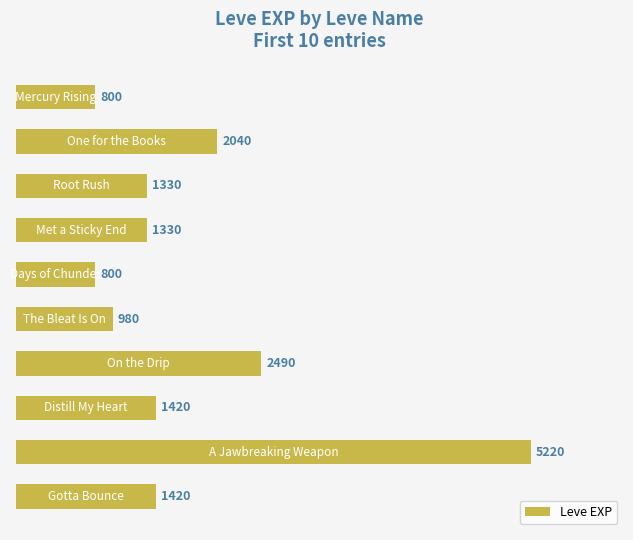

What is the sum of all values?

17830